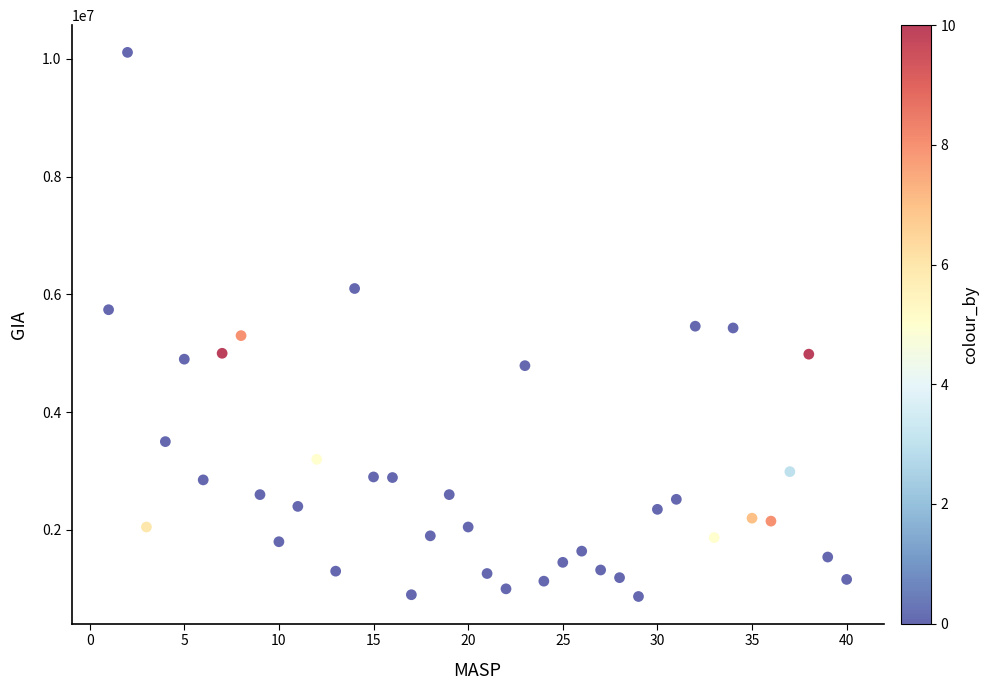

What is the range of Y values (max minus min)?

9240000